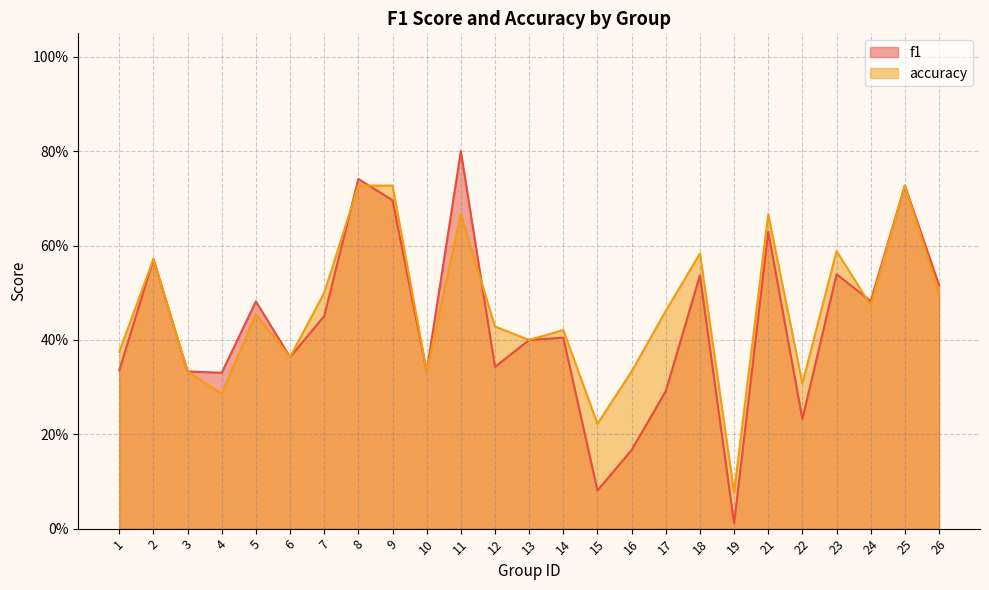

What is the total value across all series at 13?

0.8